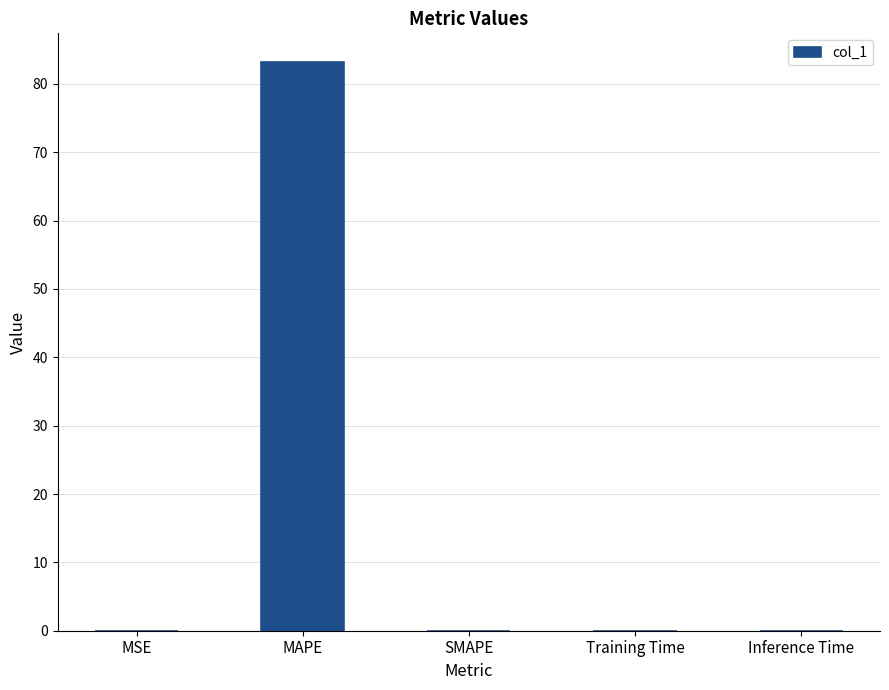

Between MAPE and Training Time, which is larger?

MAPE